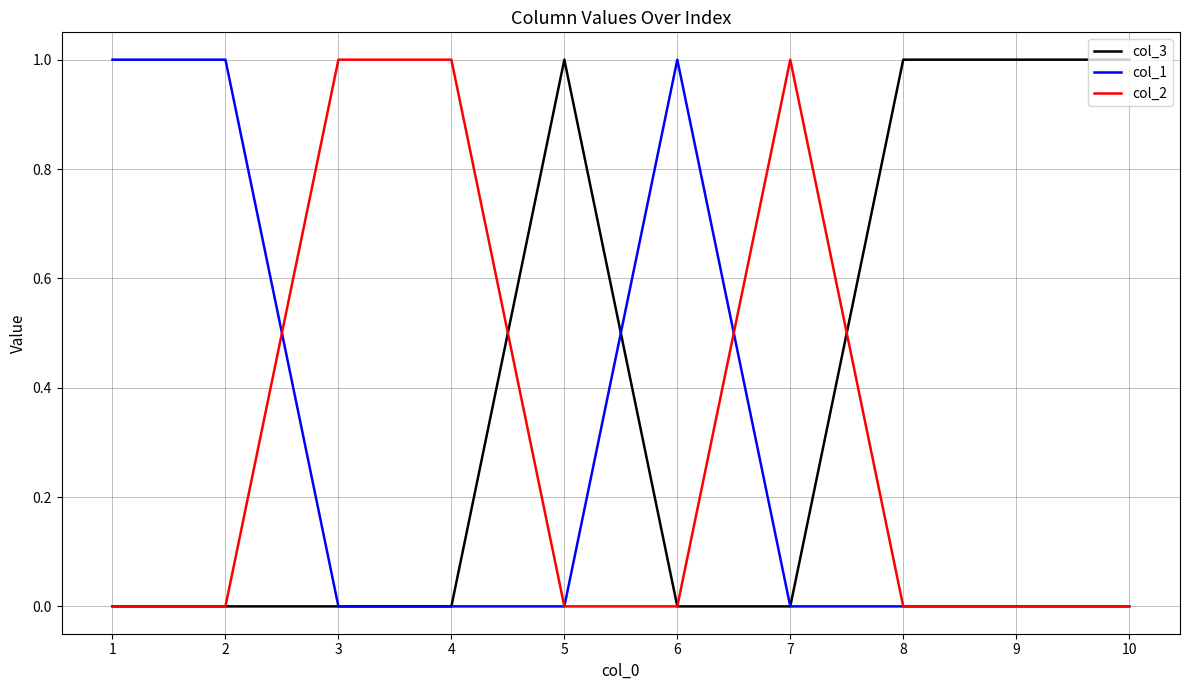

Reading left to right, transcribe all the data shown in this chart.

col_3: 1=0	2=0	3=0	4=0	5=1	6=0	7=0	8=1	9=1	10=1
col_1: 1=1	2=1	3=0	4=0	5=0	6=1	7=0	8=0	9=0	10=0
col_2: 1=0	2=0	3=1	4=1	5=0	6=0	7=1	8=0	9=0	10=0